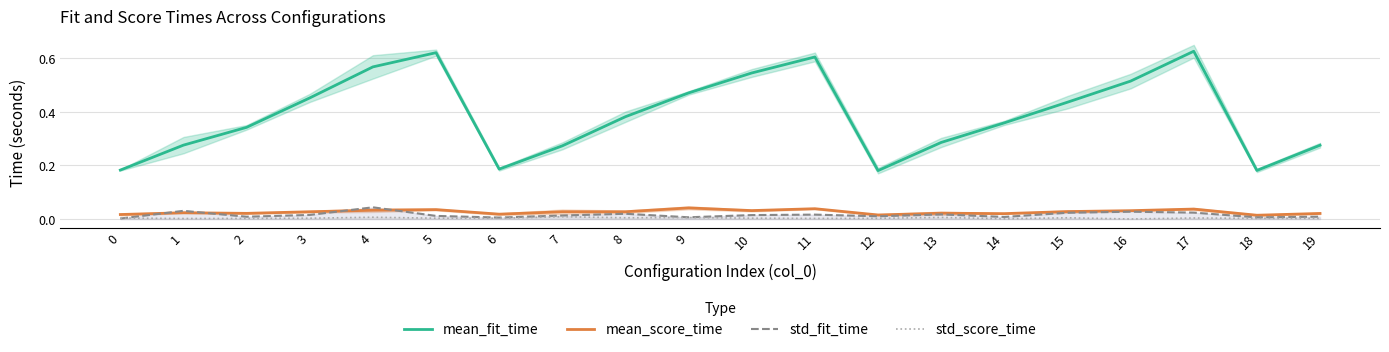

At which category is the sum across all series the highest?

17